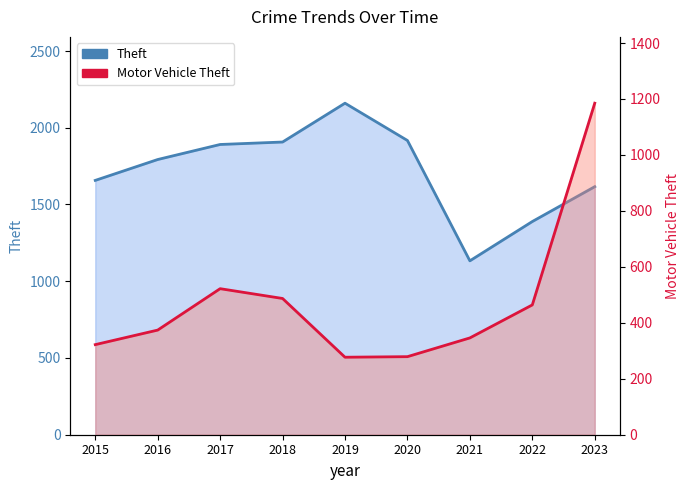

How many interior local valleys does the Theft series have?

1